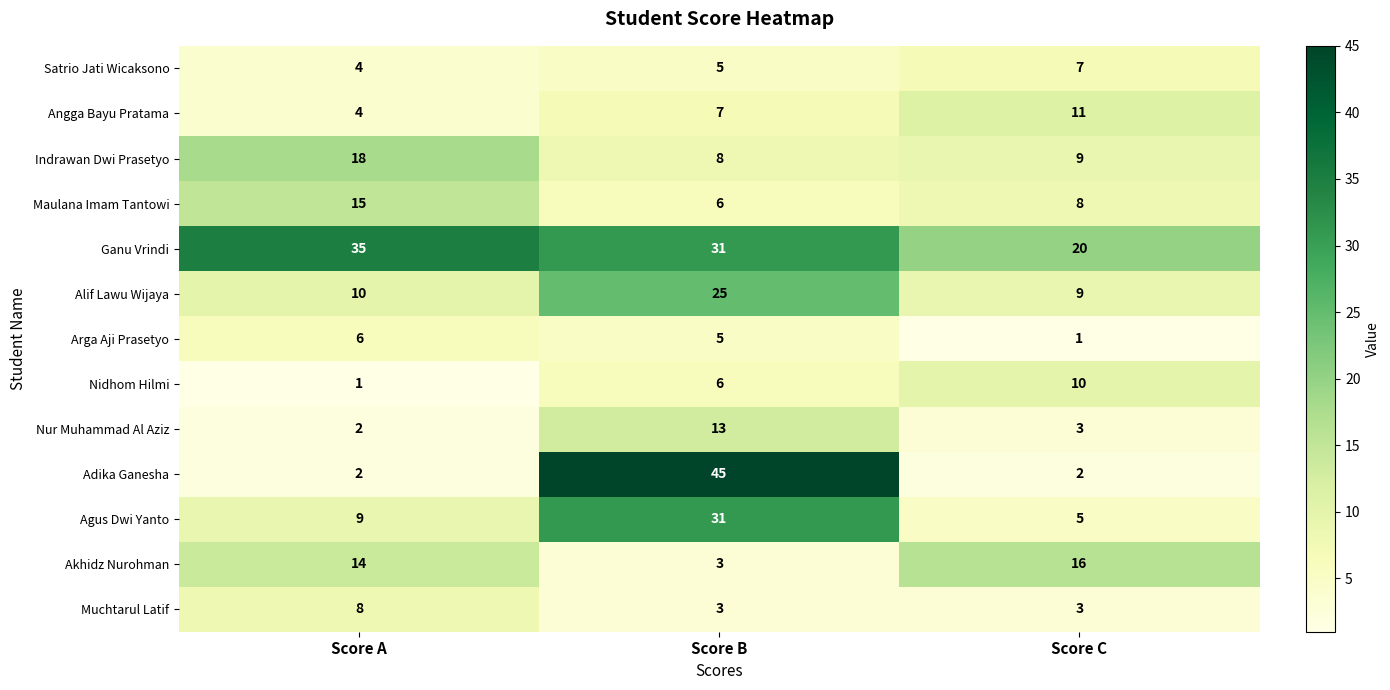

What is the difference between the maximum and minimum values in the Arga Aji Prasetyo series?

5